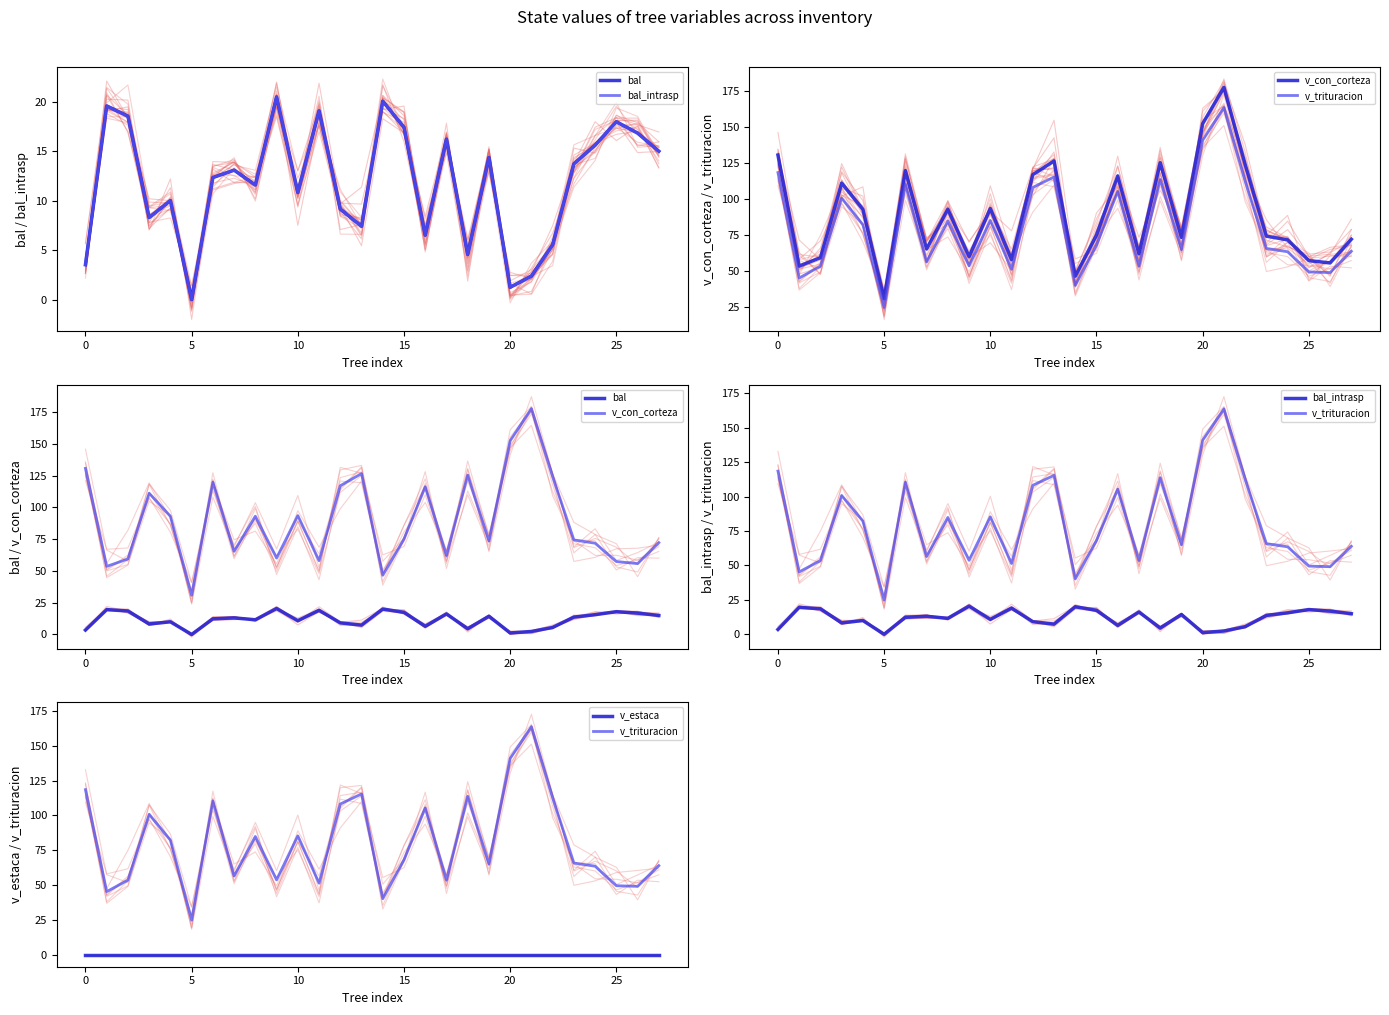

Reading left to right, list all the values displayed in this chart.

bal: 3.5	19.6	18.5	8.3	10.0	0.0	12.3	13.1	11.6	20.5	10.8	19.1	9.1	7.4	20.0	17.4	6.5	16.2	4.5	14.3	1.2	2.4	5.5	13.7	15.6	18.0	16.8	15.0
bal_intrasp: 3.5	19.6	18.5	8.3	10.0	0.0	12.3	13.1	11.6	20.5	10.8	19.1	9.1	7.4	20.0	17.4	6.5	16.2	4.5	14.3	1.2	2.4	5.5	13.7	15.6	18.0	16.8	15.0
v_con_corteza: 130.7	53.6	59.4	111.2	93.0	30.9	119.9	65.4	93.0	60.2	93.5	58.1	117.0	126.6	46.6	75.1	116.2	62.1	125.4	73.5	152.5	177.7	124.2	74.4	71.8	57.4	55.8	72.2
v_trituracion: 118.5	45.3	53.5	100.8	82.3	24.9	110.5	56.5	84.9	53.7	85.3	51.4	108.2	115.4	40.2	68.1	105.4	53.6	113.7	65.0	141.0	163.7	112.7	65.8	63.5	49.5	49.1	63.9
v_estaca: 0.0	0.0	0.0	0.0	0.0	0.0	0.0	0.0	0.0	0.0	0.0	0.0	0.0	0.0	0.0	0.0	0.0	0.0	0.0	0.0	0.0	0.0	0.0	0.0	0.0	0.0	0.0	0.0